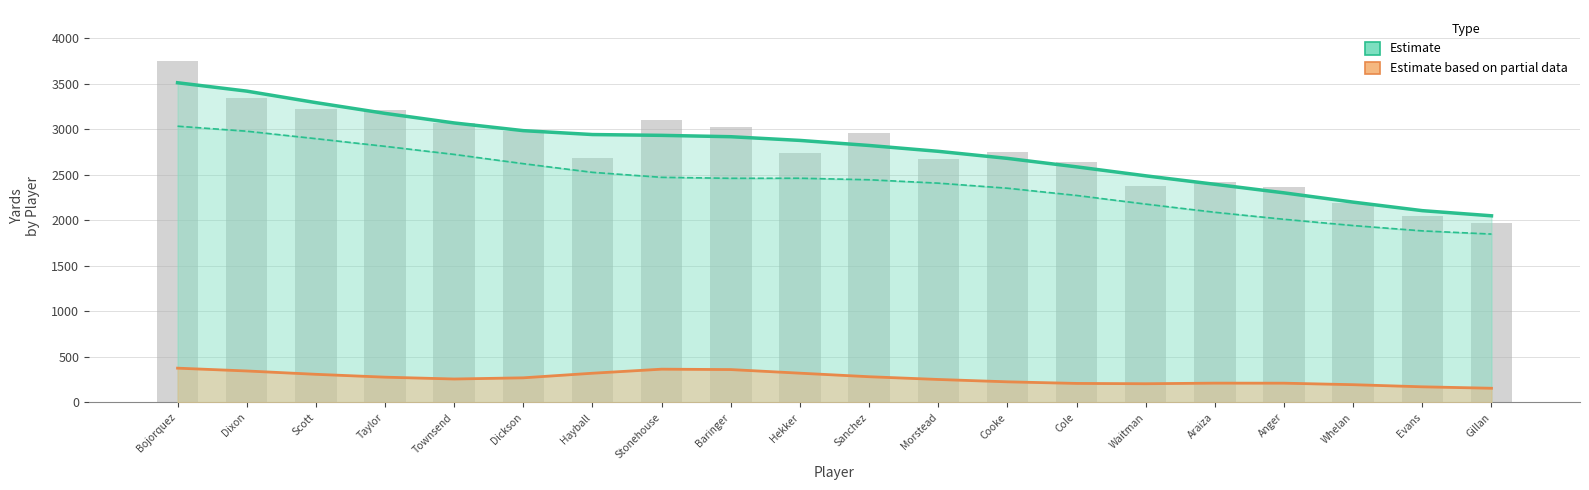

Which series has the largest total across all categories?

Estimate (Yds)